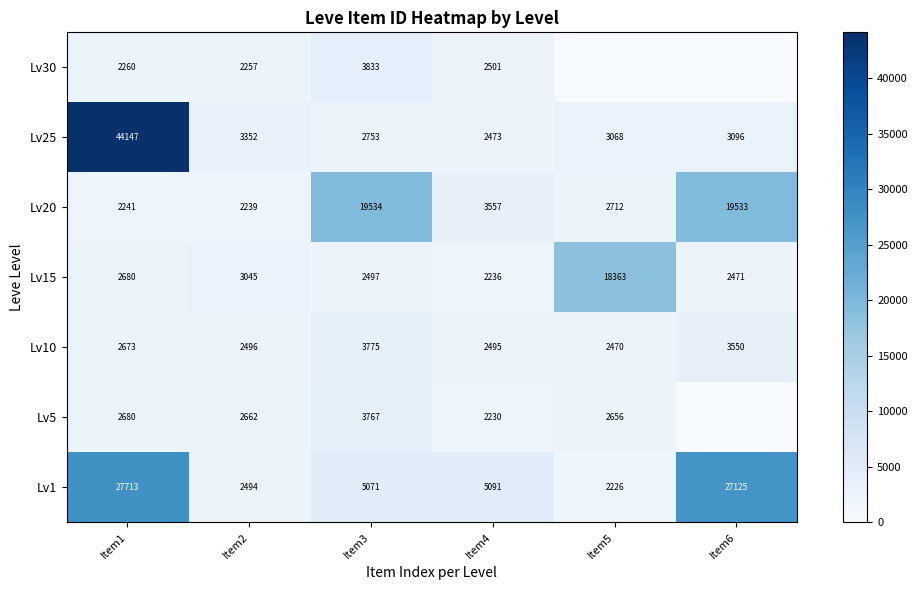

Which series changed the most between Item3 and Item4?

Lv20